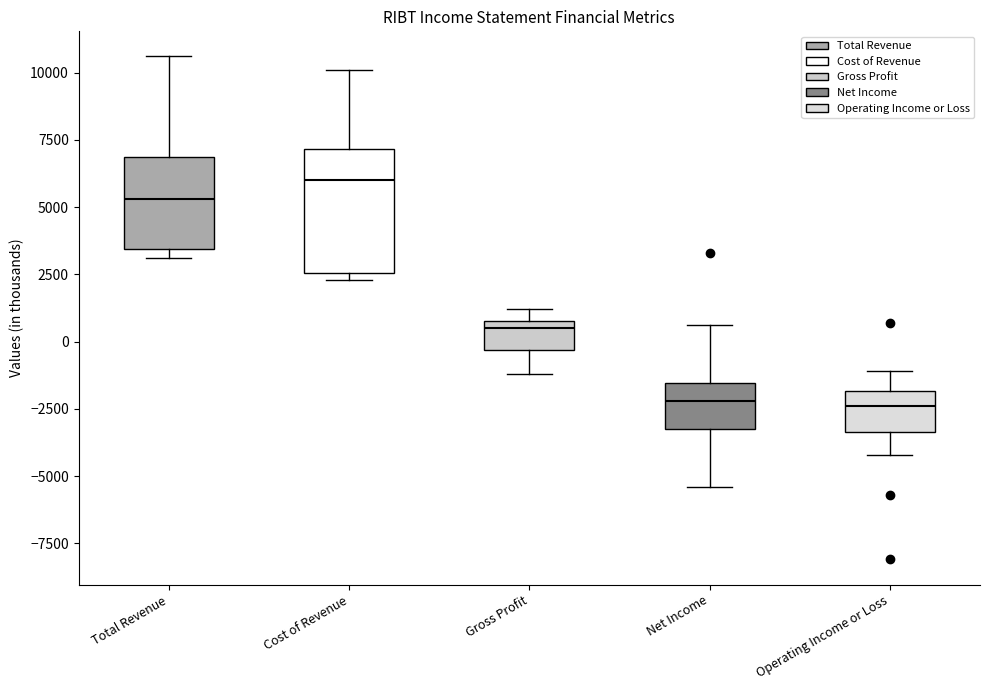

Comparing the boxes themselves (not the whiskers), which one is the tallest?

Cost of Revenue